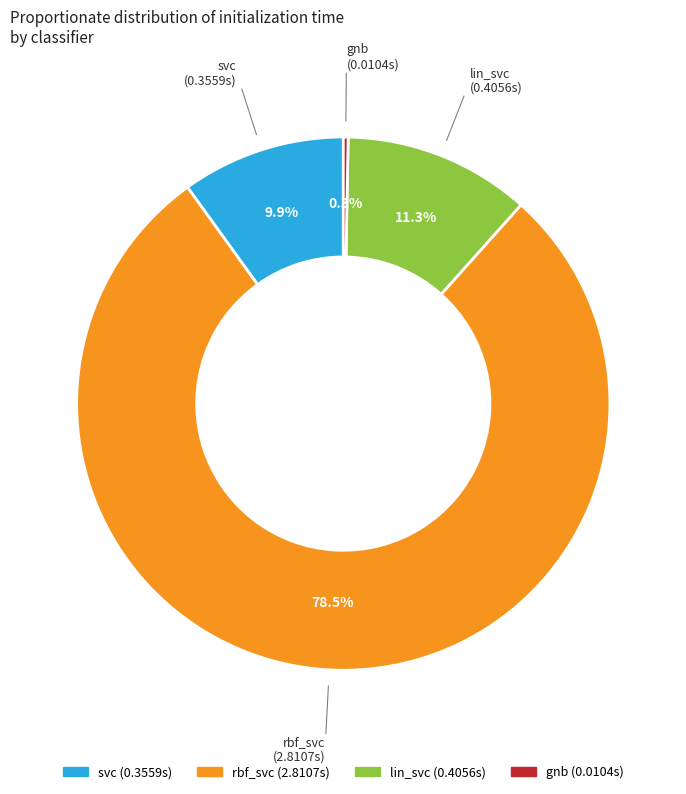

Is there a majority slice in this chart?

Yes